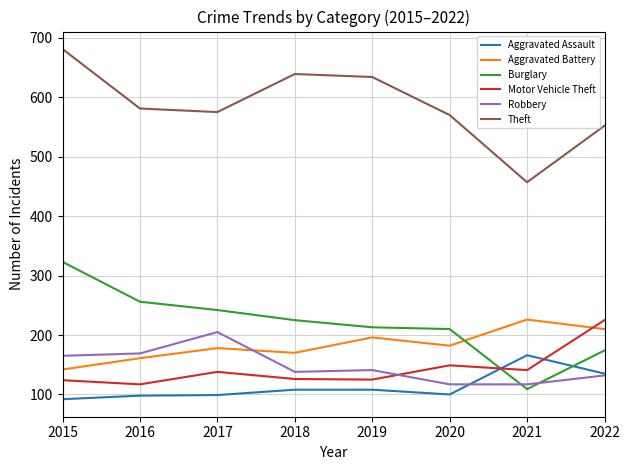

Which series has the largest total across all categories?

Theft